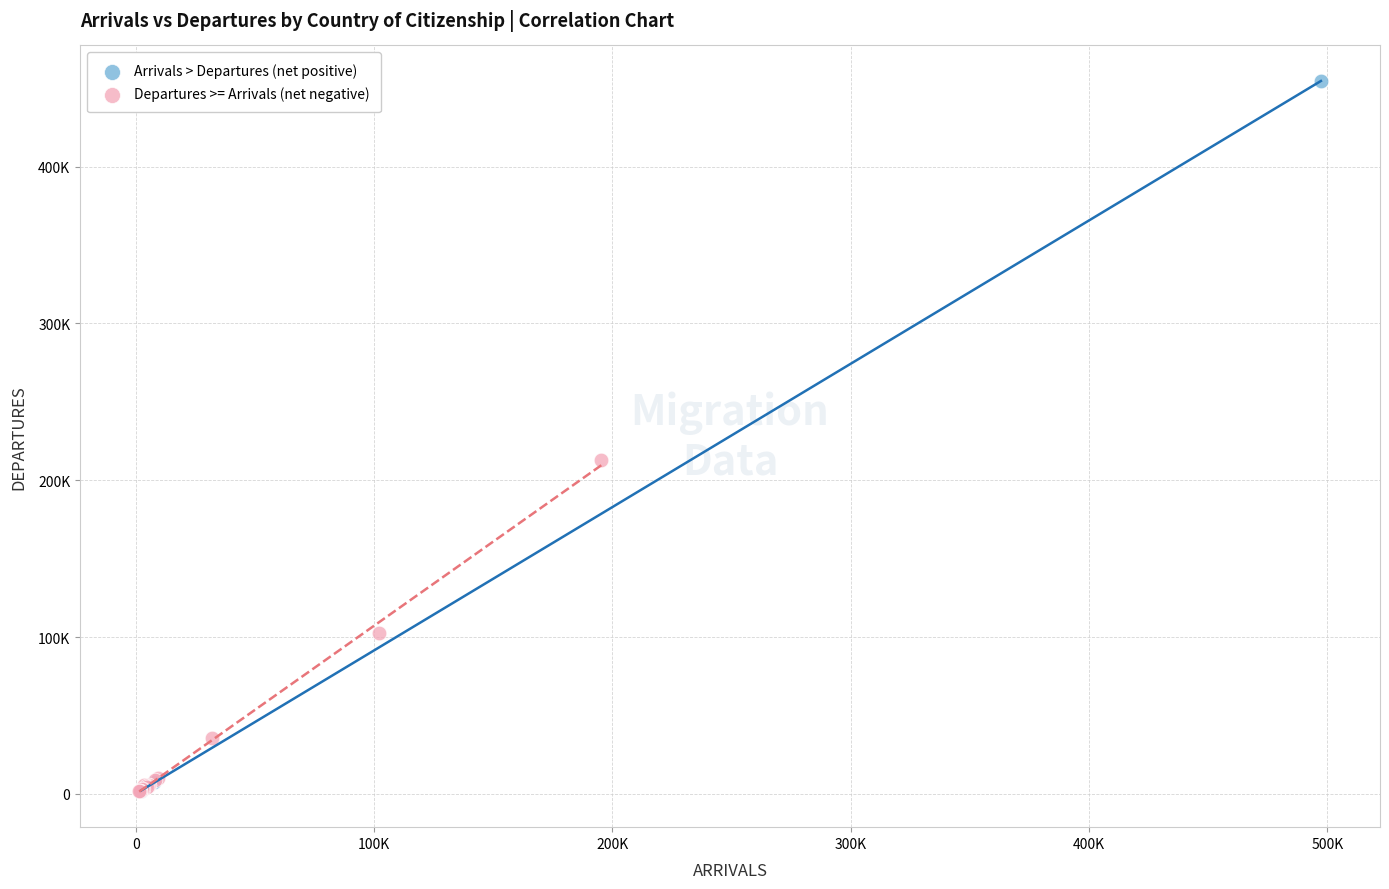

Which series contains the highest Y value?

Arrivals > Departures (net positive)